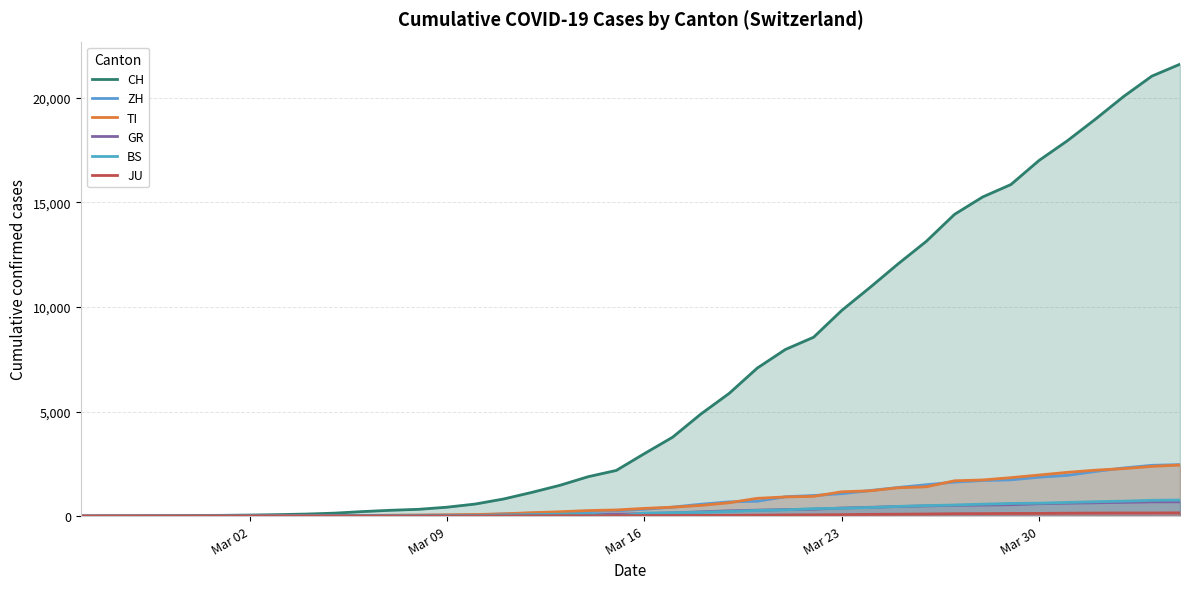

What are all the series names shown in the legend?

CH, ZH, TI, GR, BS, JU